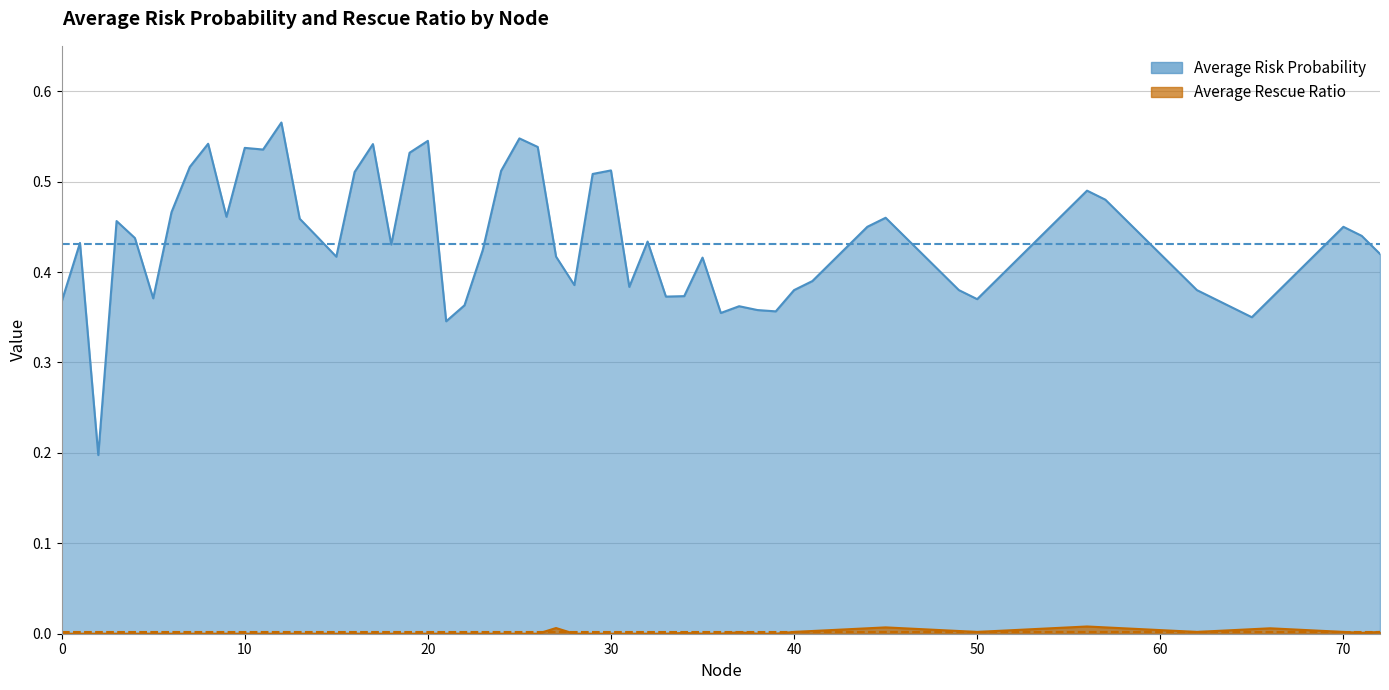

What is the average value of the Avg Risk Probability series?

0.4